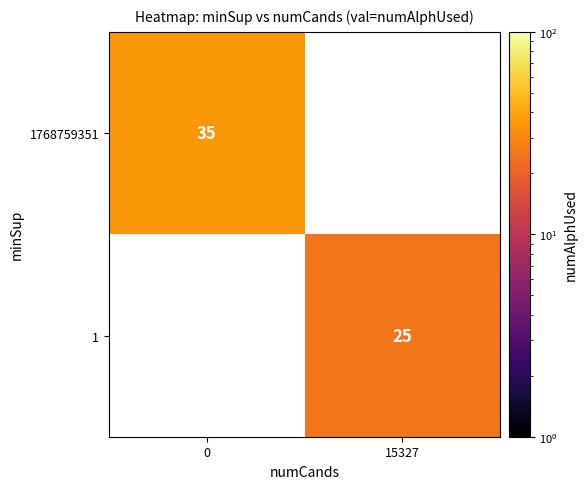

Which series has the widest spread of values?

row_0